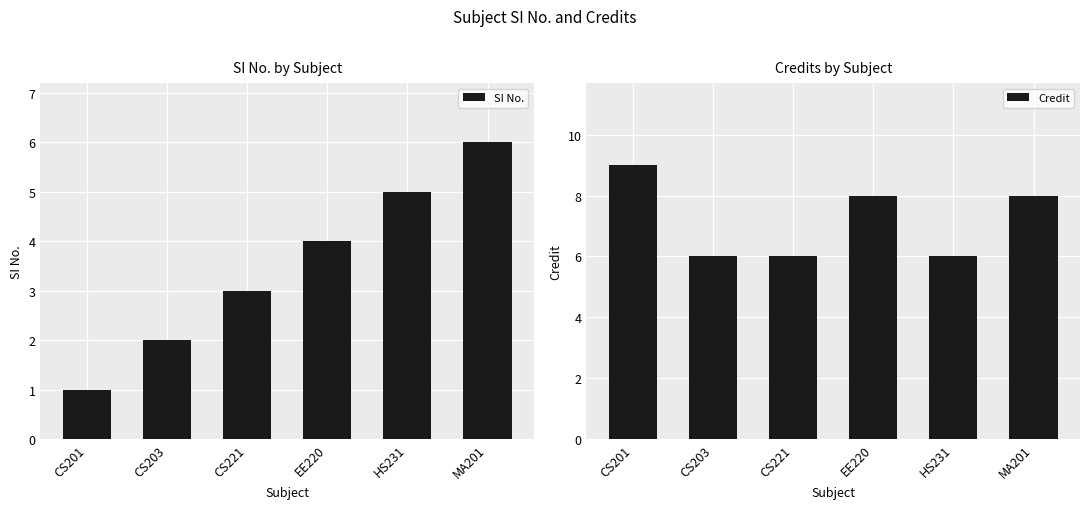

Read the Credit value at CS201.

9